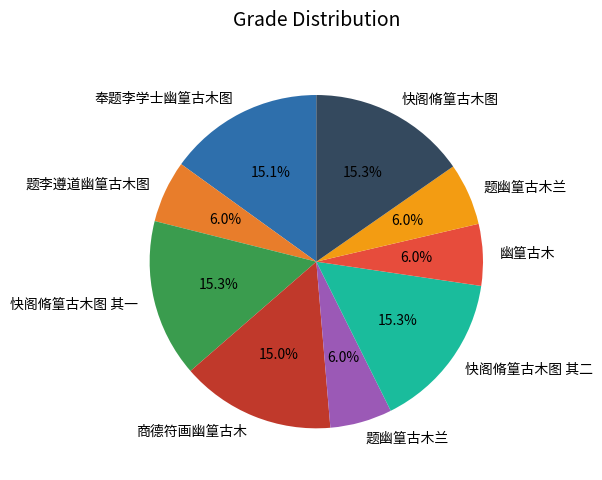

Does any single category account for the majority?

No